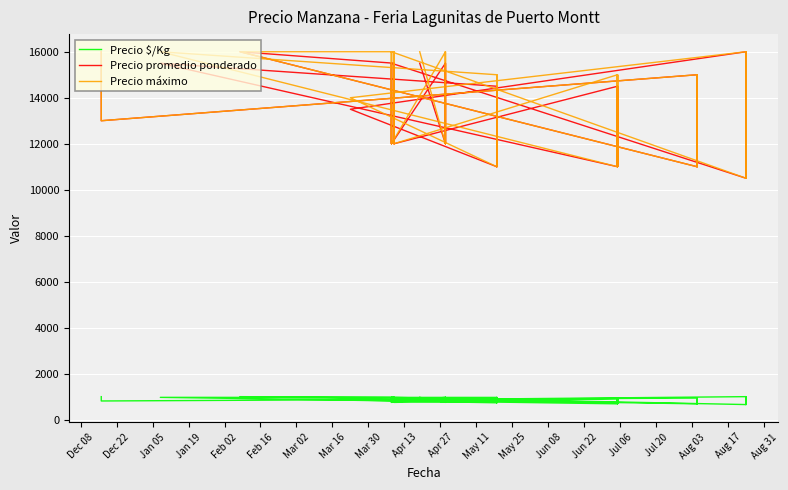

Is this an area chart (filled region under the line)?

No